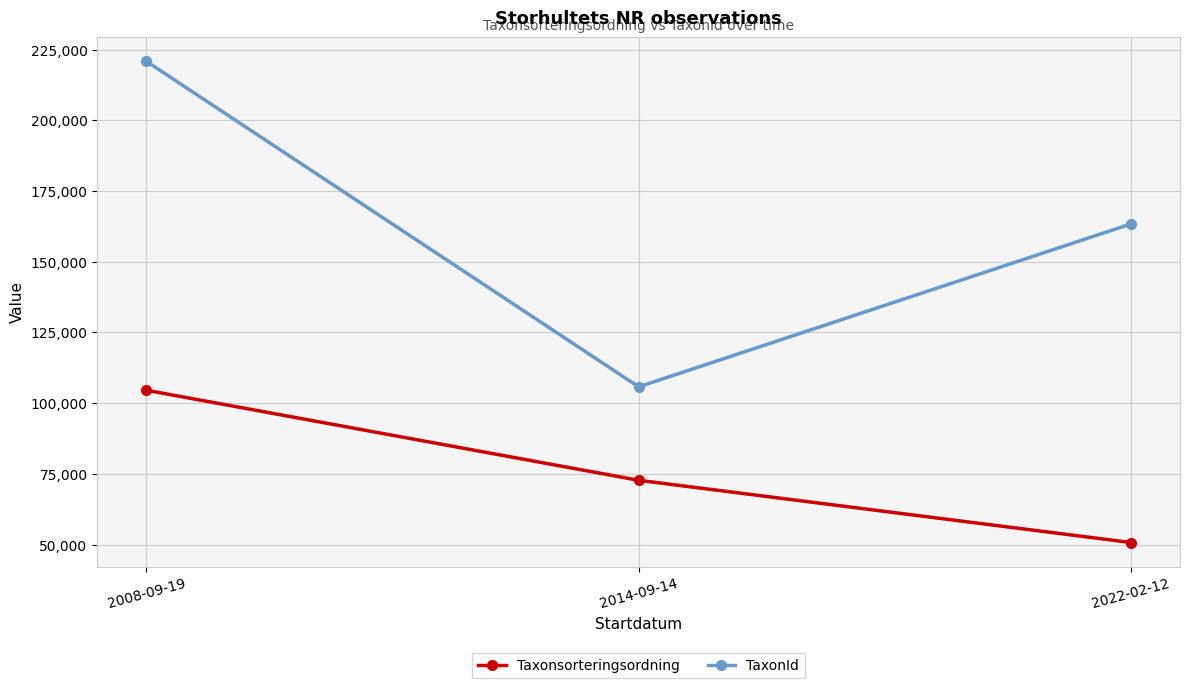

Is the value of Taxonsorteringsordning at 2014-09-14 greater than the value of TaxonId at 2014-09-14?

No